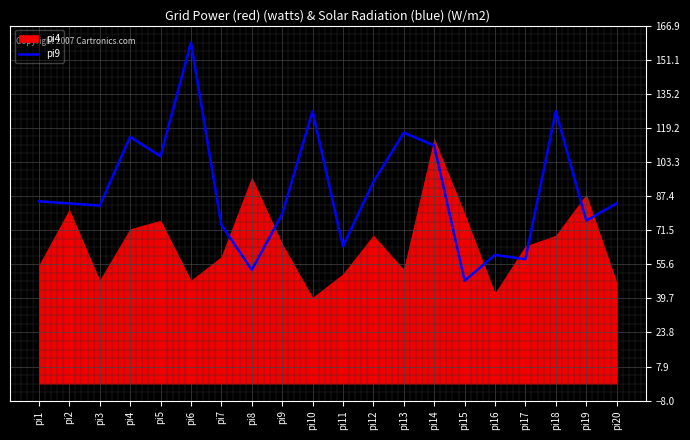

Is it true that the value at pi11 is 97?

False